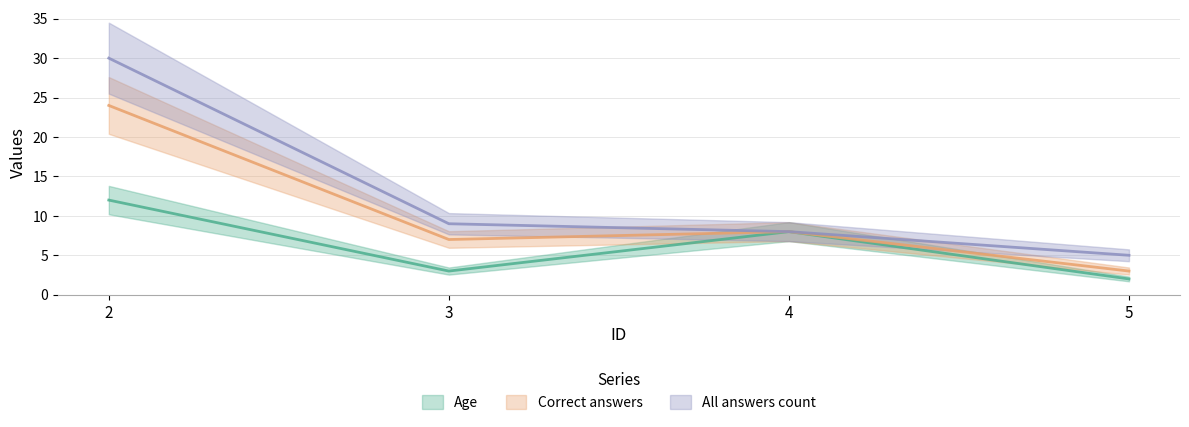

Where does the All answers count series first go above 9?

2